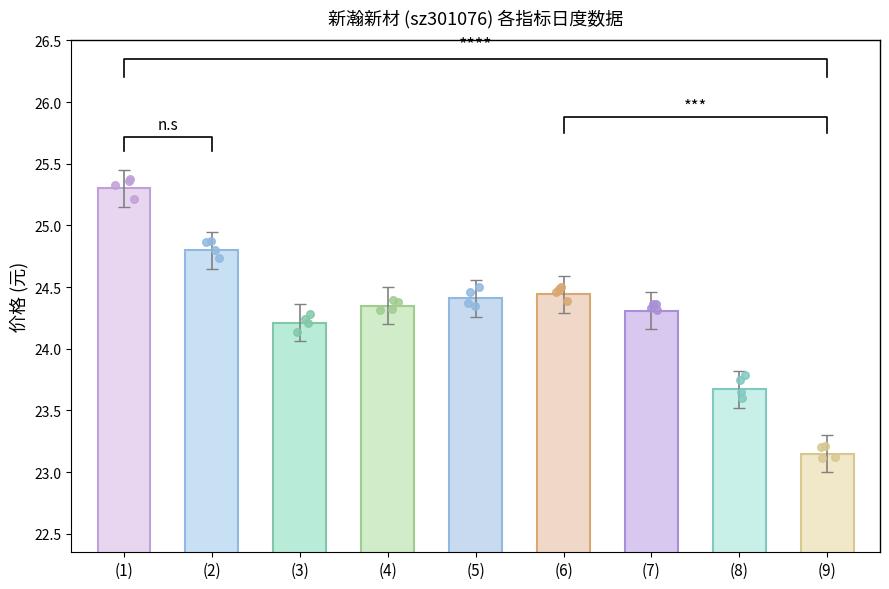

At how many categories does at least one series exceed 15?

9